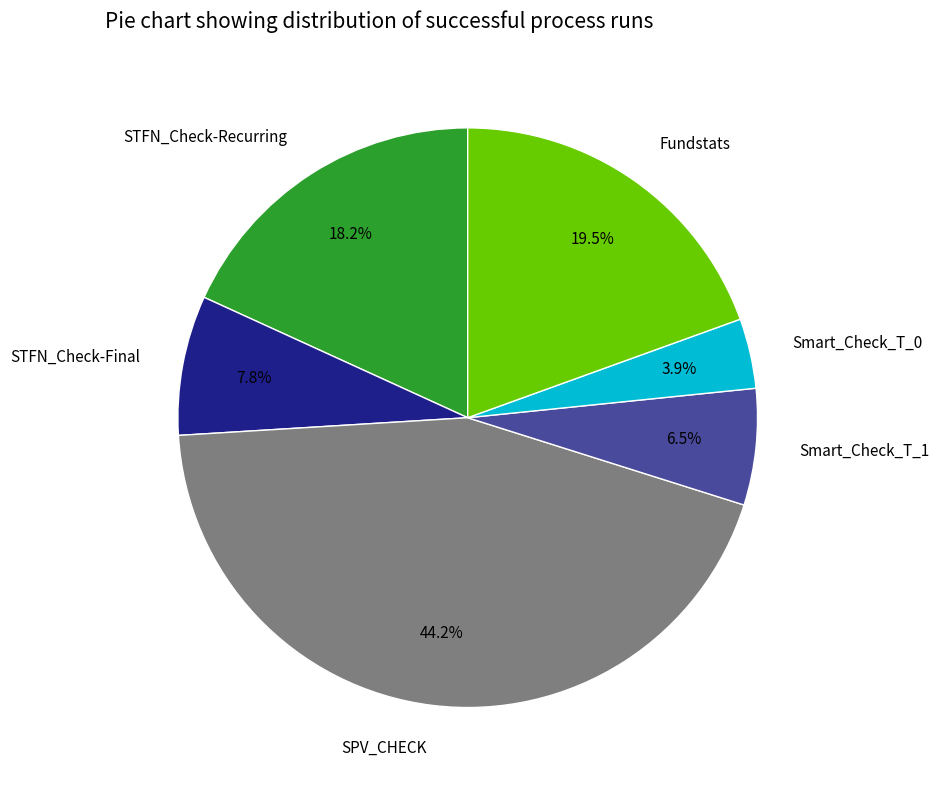

Approximately how many times larger is the value at Fundstats compared to SPV_CHECK?

0.4